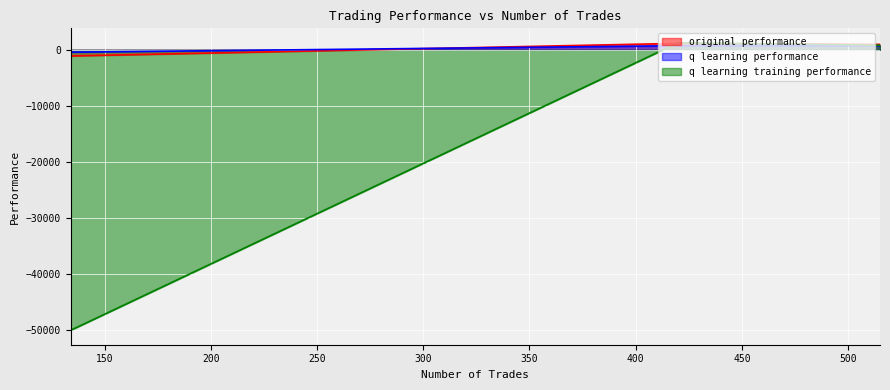

Which category has the lowest value across all series?

134